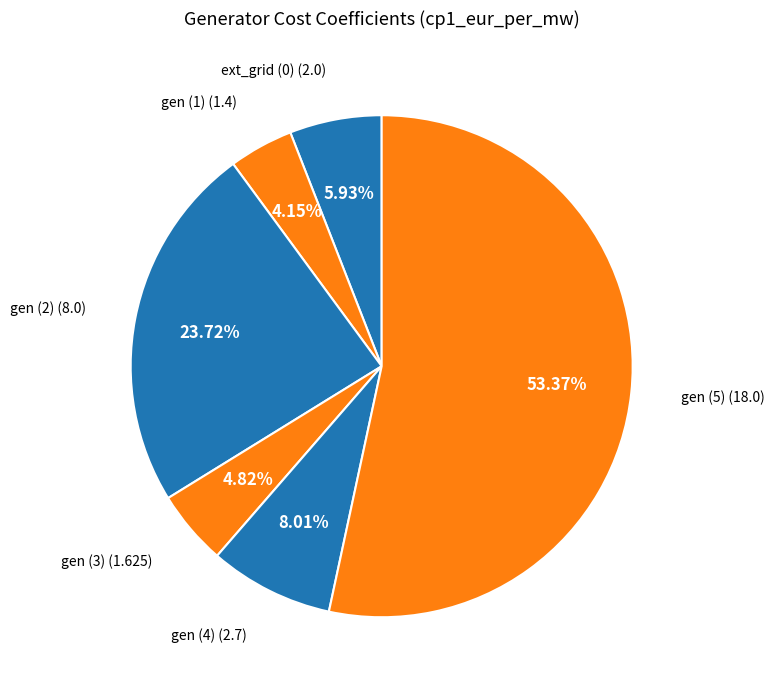

What is the ratio of the value at gen (1) to the value at gen (4)?

0.5